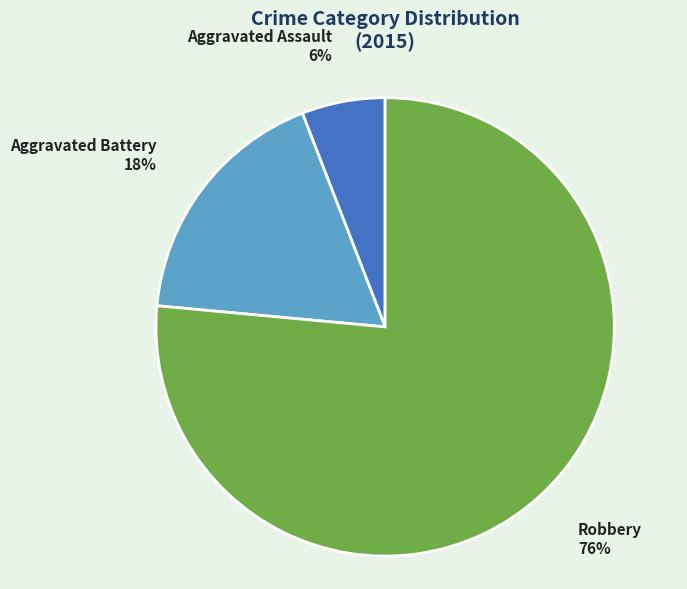

Which category has the smallest portion of the pie?

Aggravated Assault